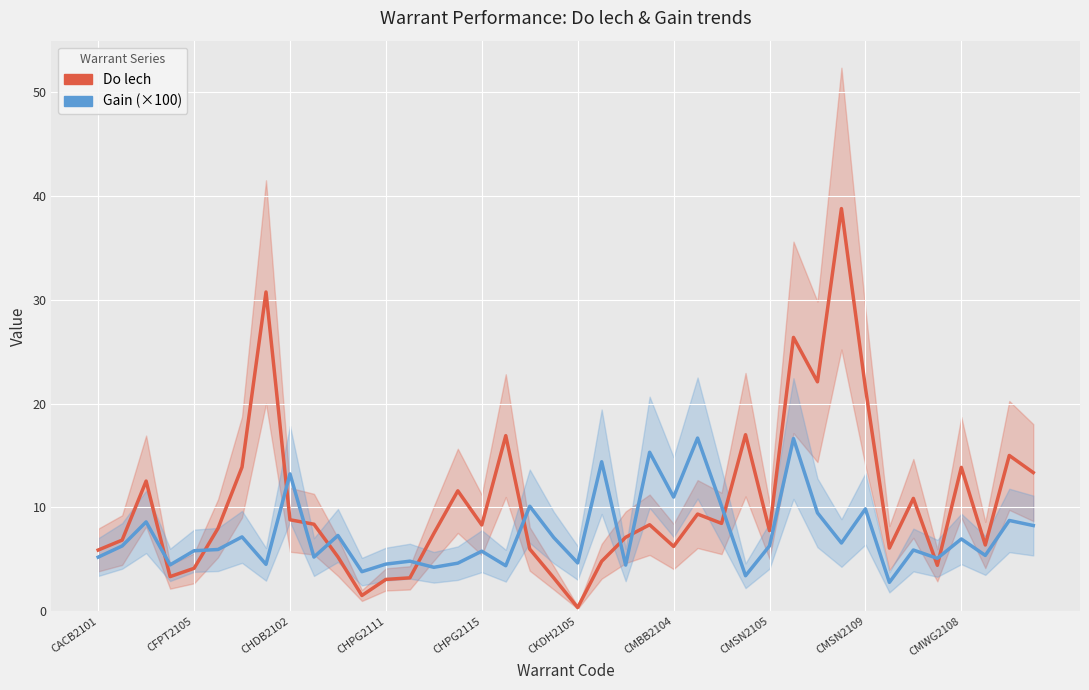

True or false: Gain (×100) and Do lech cross at least once.

True